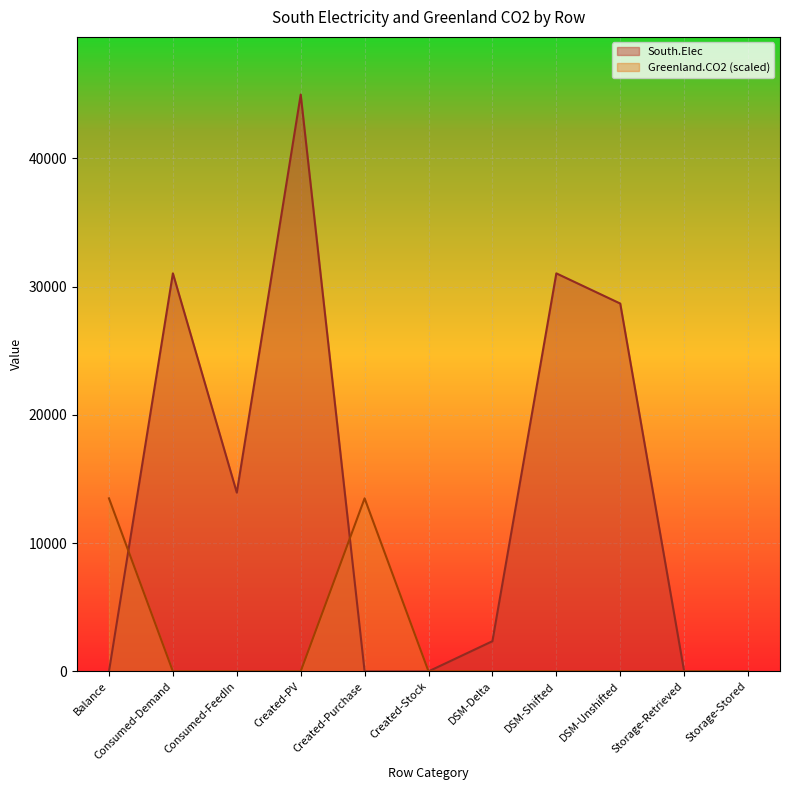

How many values in the Greenland.CO2 series exceed 0?

2